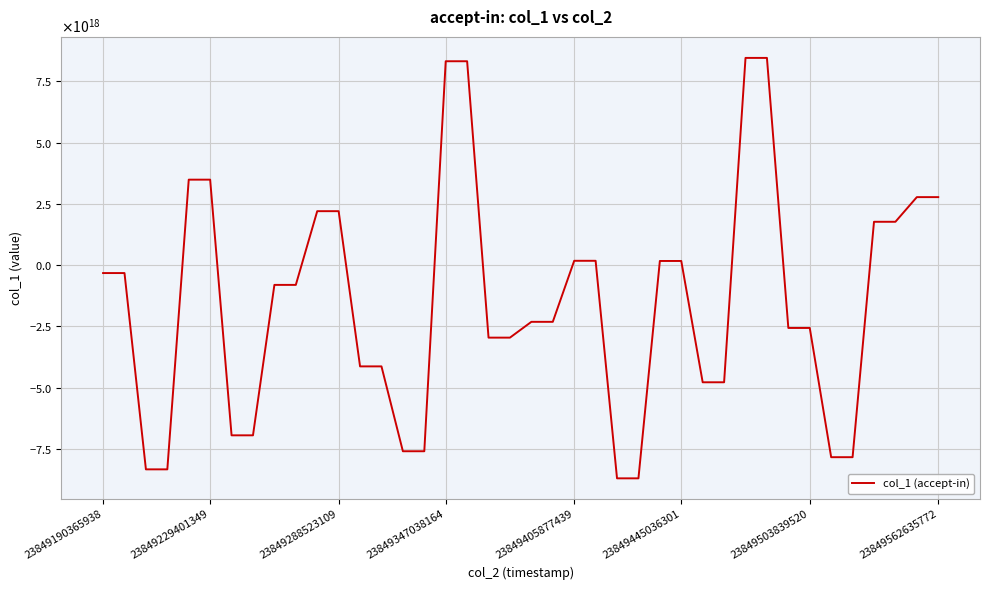

Does the chart display data point markers on the line(s)?

No